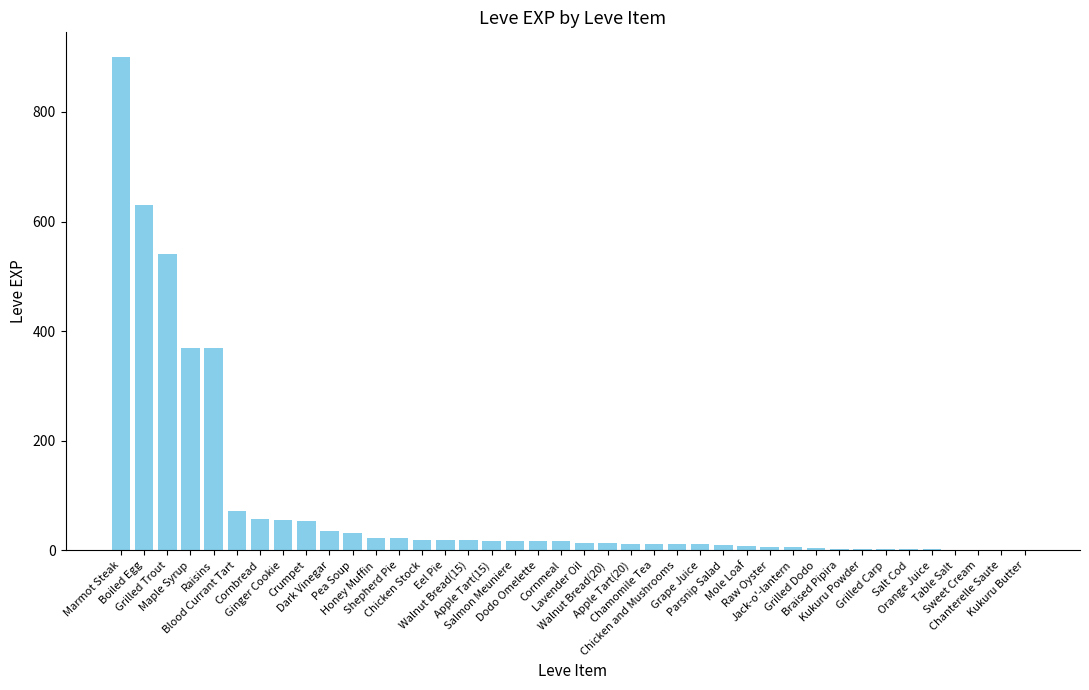

Between Dark Vinegar and Honey Muffin, which is larger?

Dark Vinegar